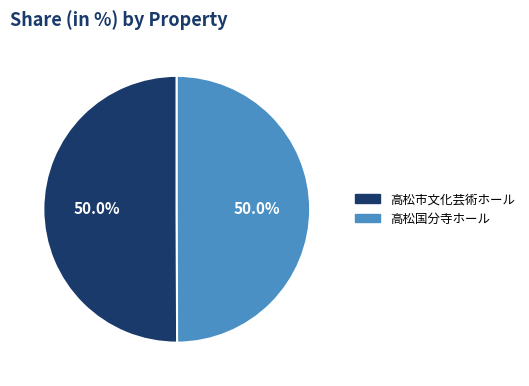

How many segments does this pie chart have?

2